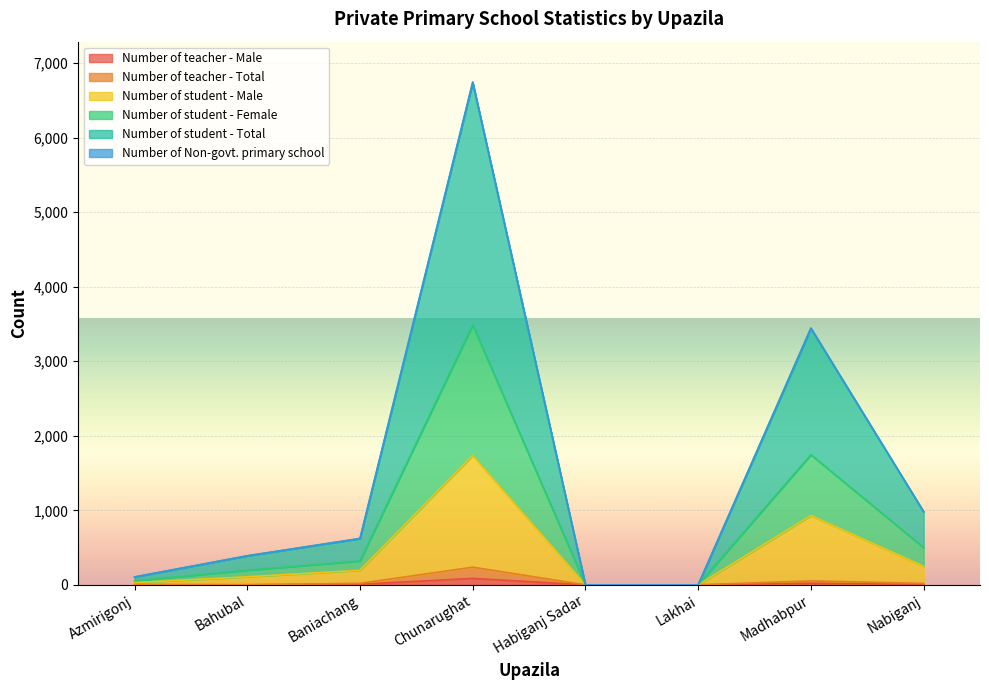

What is the value of the Number of teacher - Male point at the 7th from the left?

21